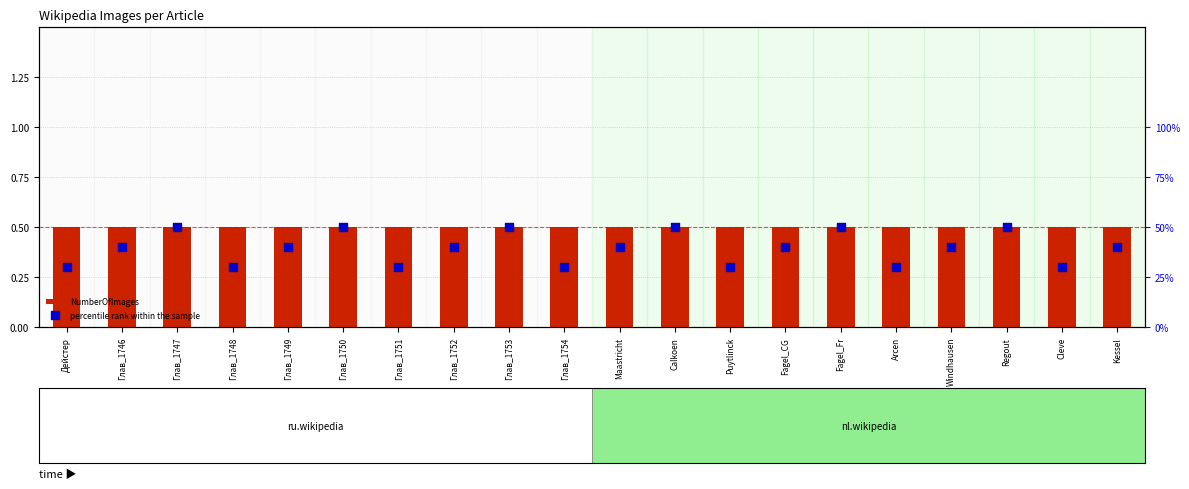

What is the total value across all series at Windhausen?

0.9